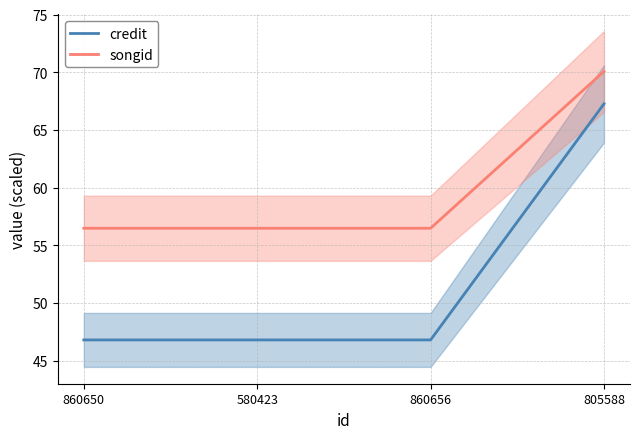

True or false: songid and credit intersect in this chart.

False